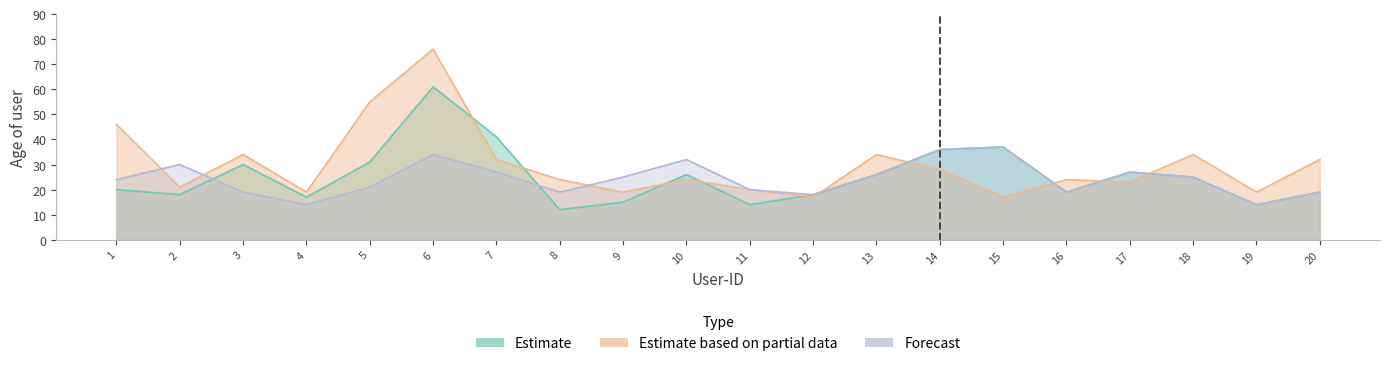

List the labels in order of Forecast value, smallest first.

4, 19, 12, 3, 8, 16, 20, 11, 5, 1, 9, 18, 13, 7, 17, 2, 10, 6, 14, 15